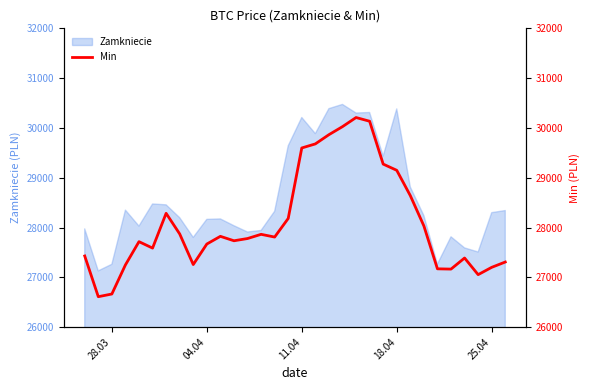

What is the highest value of the Zamkniecie series?

30472.5